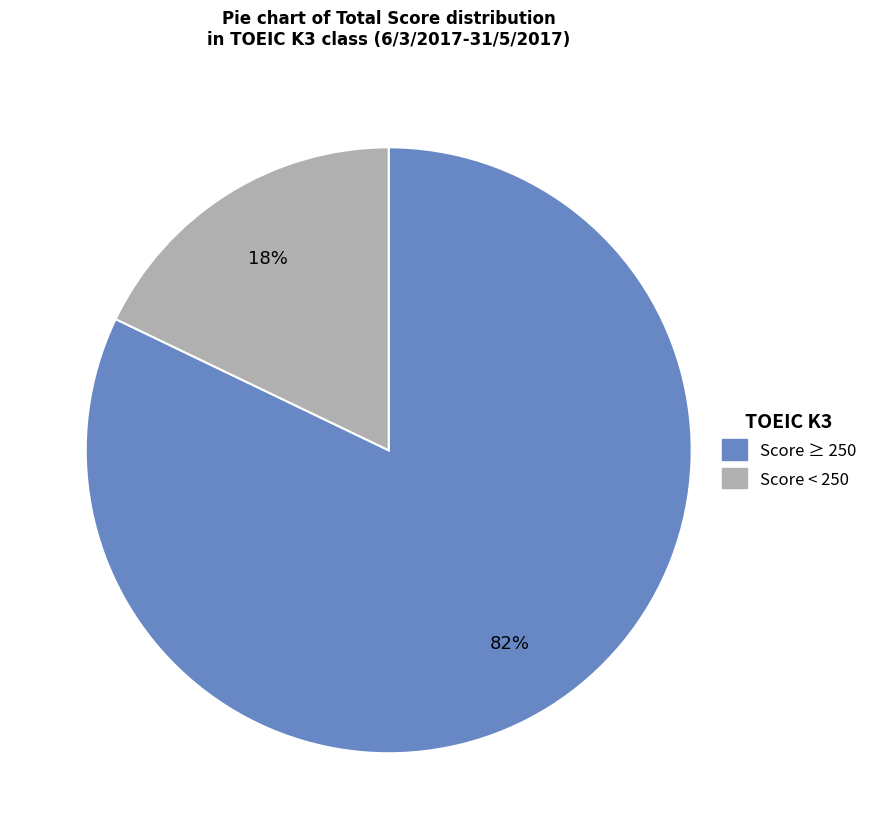

To the nearest percent, what is the average slice percentage?

50%